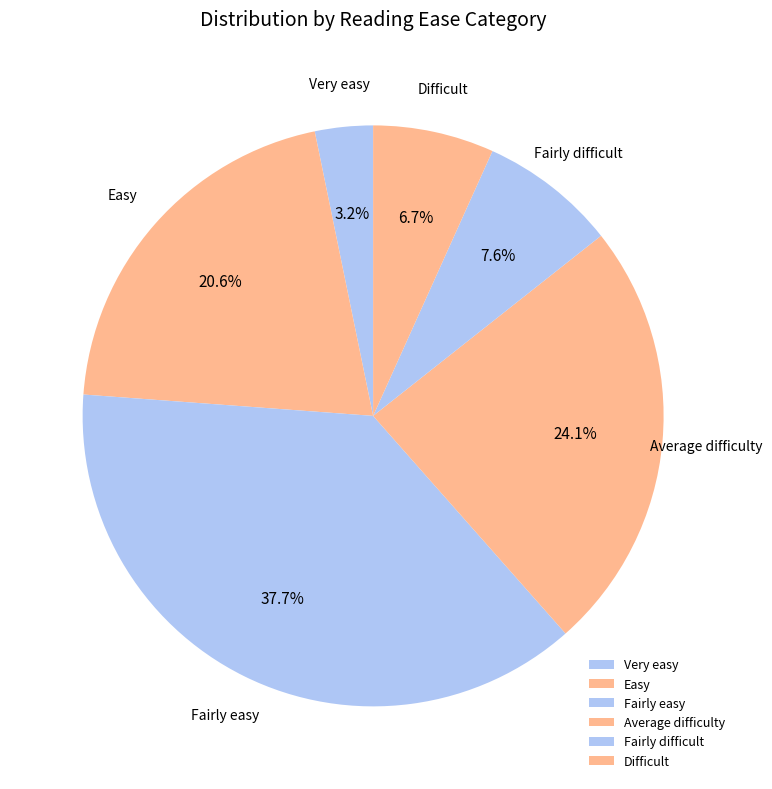

To the nearest percent, what percentage of the pie is Average difficulty?

24%